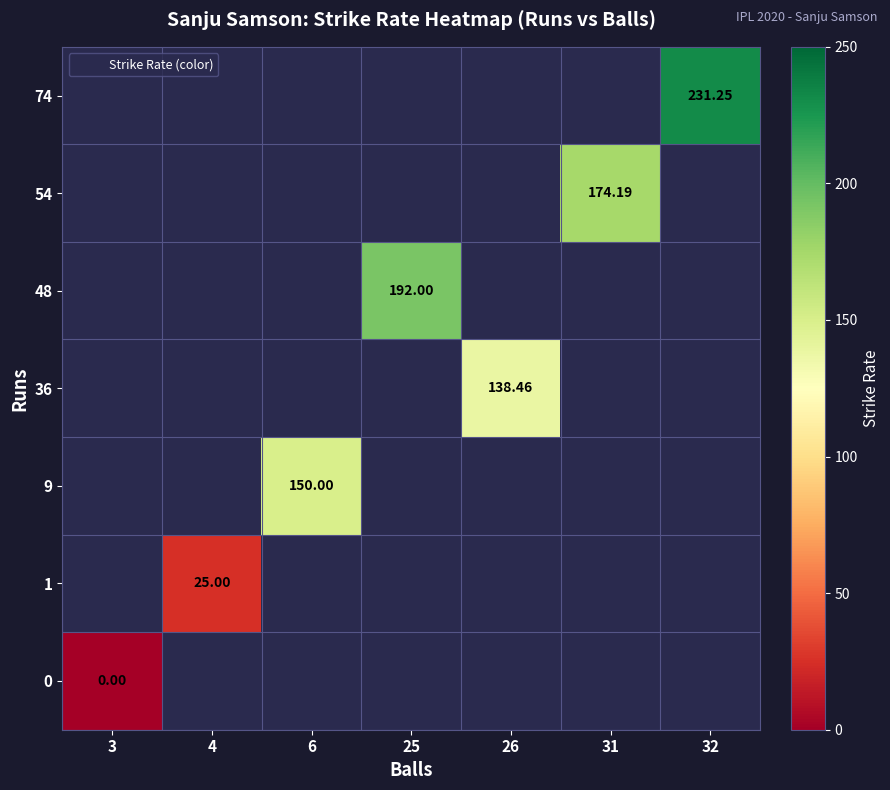

Which has a higher value, 6 or 31?

31